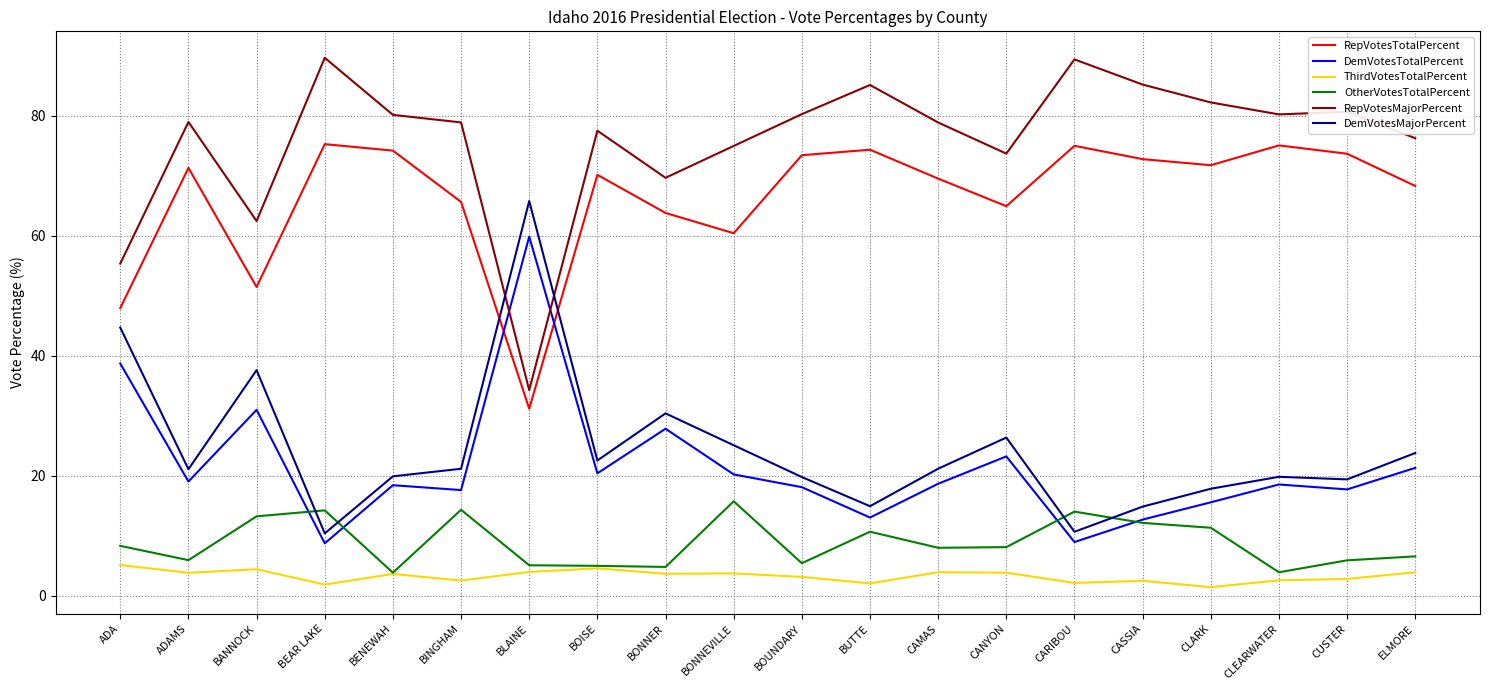

True or false: RepVotesTotalPercent and ThirdVotesTotalPercent intersect in this chart.

False